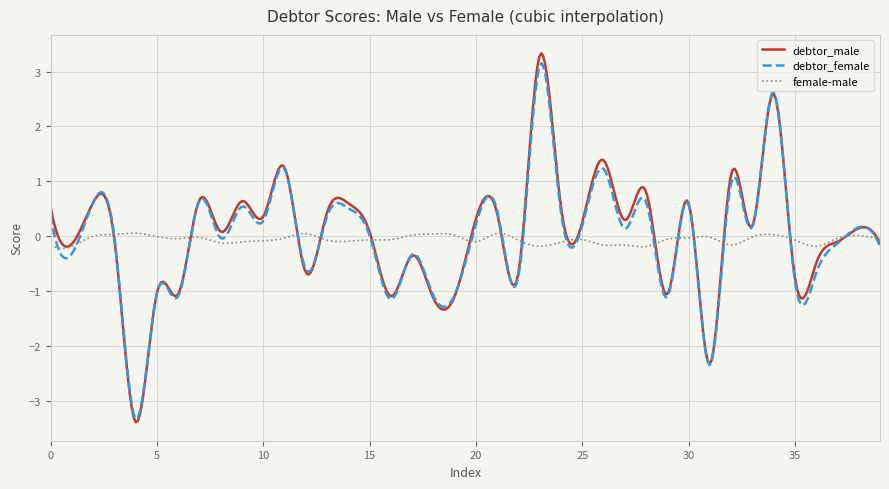

What is the difference between the second highest and second lowest values in the debtor_female series?

6.4